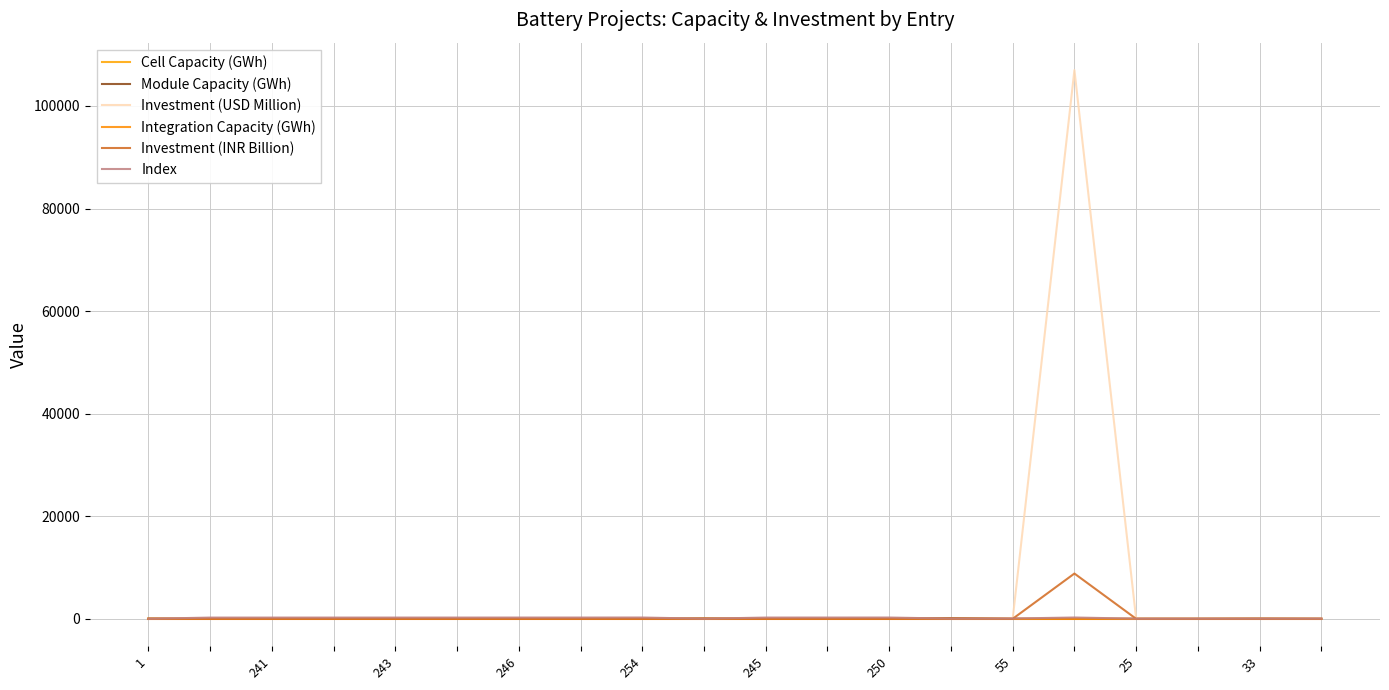

In Investment (INR Billion), how many points are higher than both neighbors (excluding endpoints)?

1